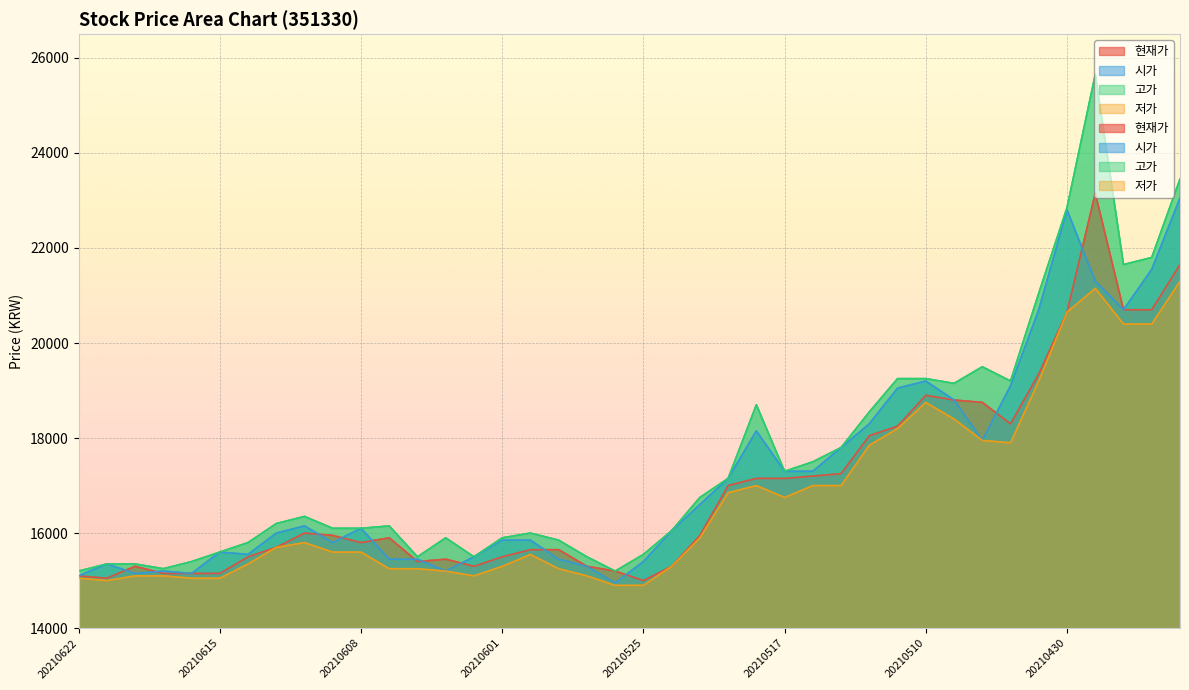

The value of 저가 at 20210520 is 16850. True or false?

True